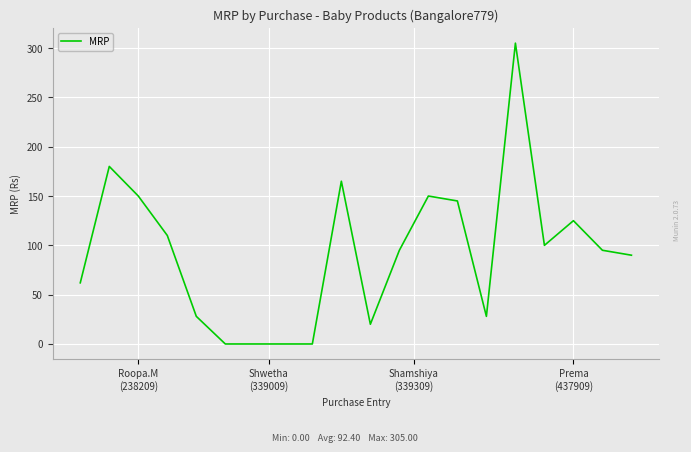

What is the maximum value shown in the chart?

305